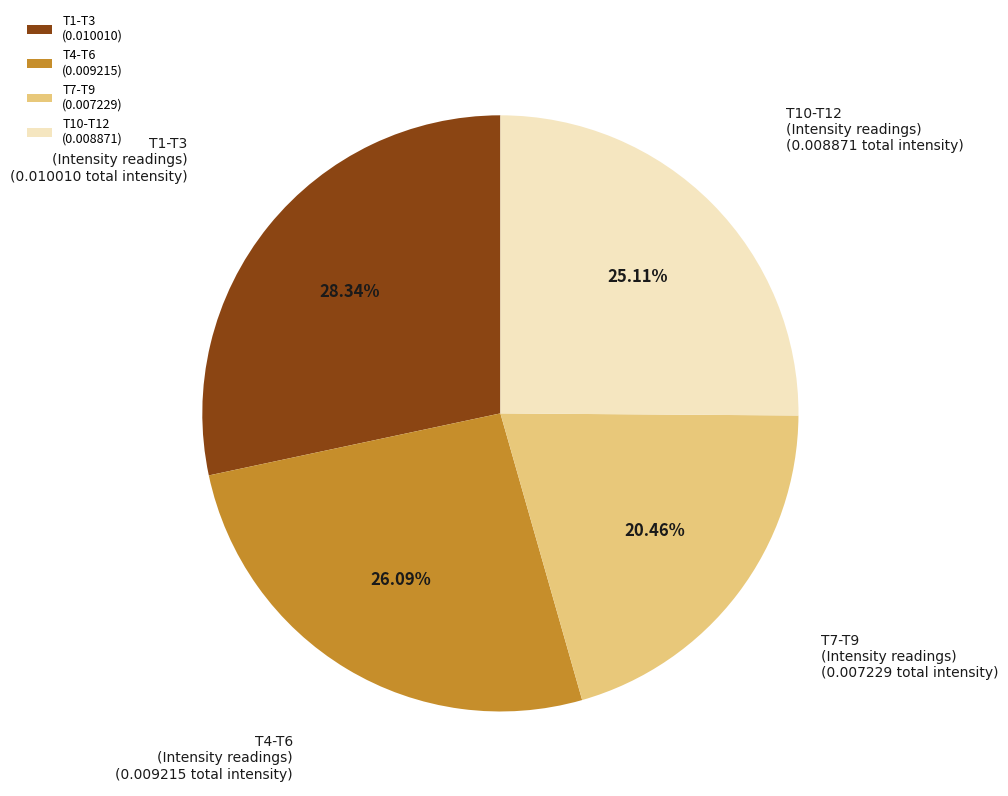

Rank the categories by value from lowest to highest.

T7-T9 (0.007229), T10-T12 (0.008871), T4-T6 (0.009215), T1-T3 (0.010010)